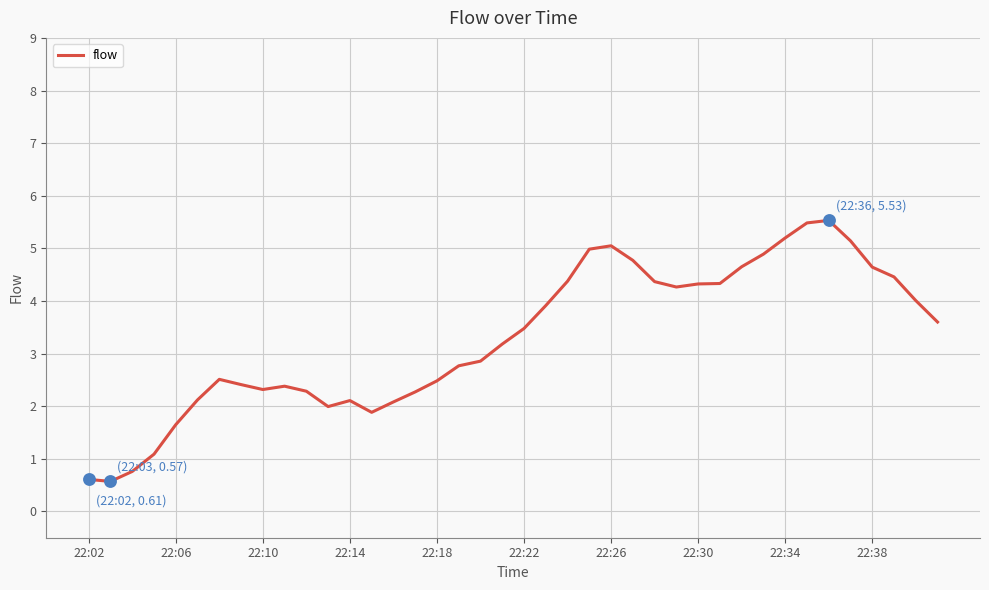

What is the smallest value displayed?

0.6